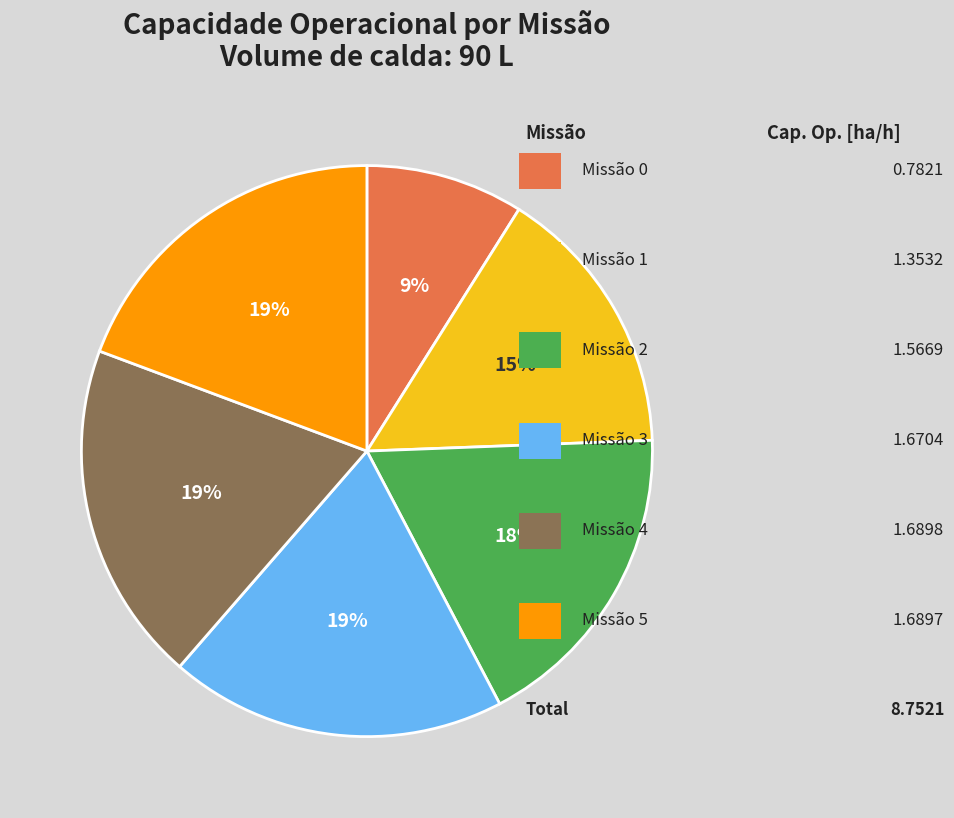

Is there any slice that represents more than half of the pie?

No